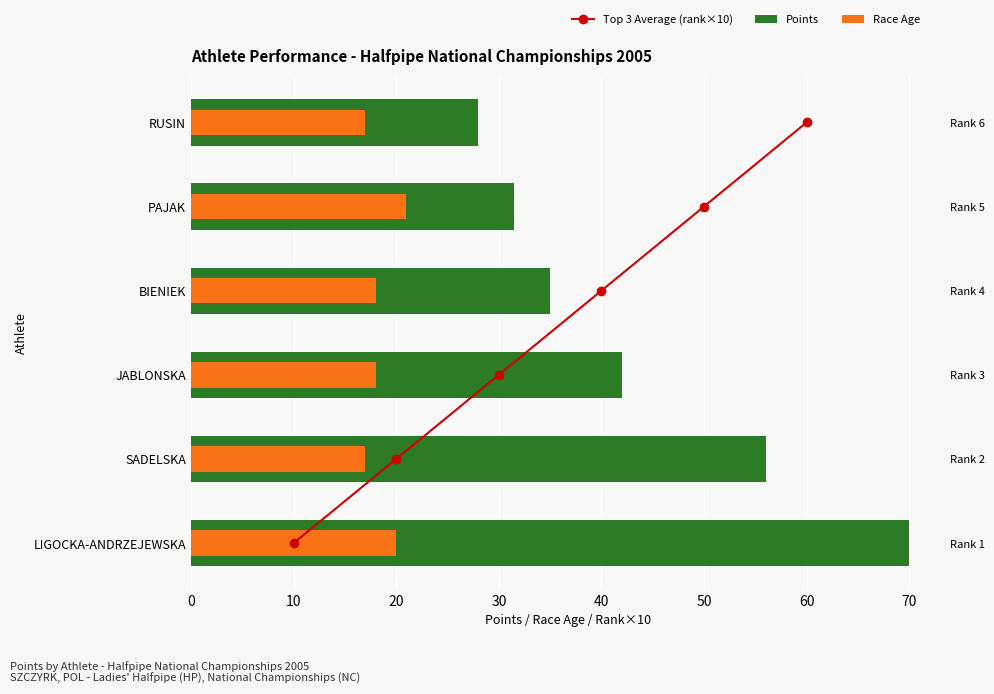

What is the difference between the Points values at JABLONSKA and BIENIEK?

7.0